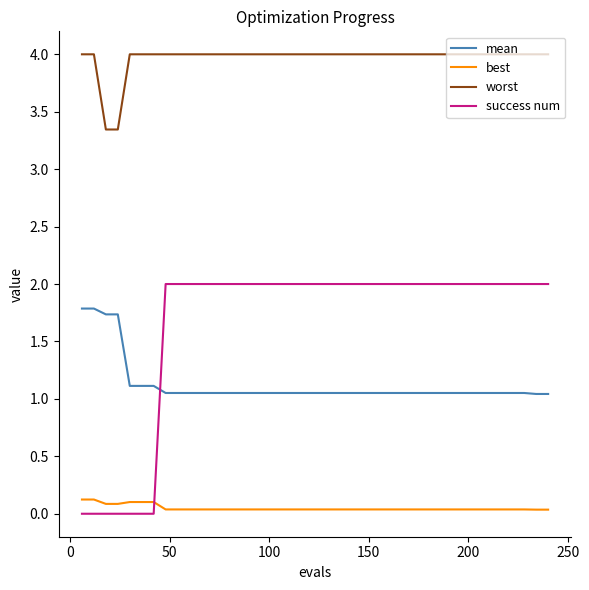

True or false: mean and best intersect in this chart.

False